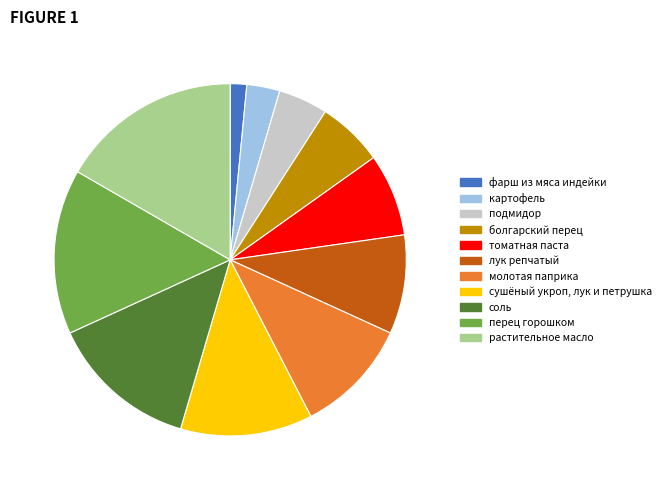

Which has a higher value, растительное масло or перец горошком?

растительное масло